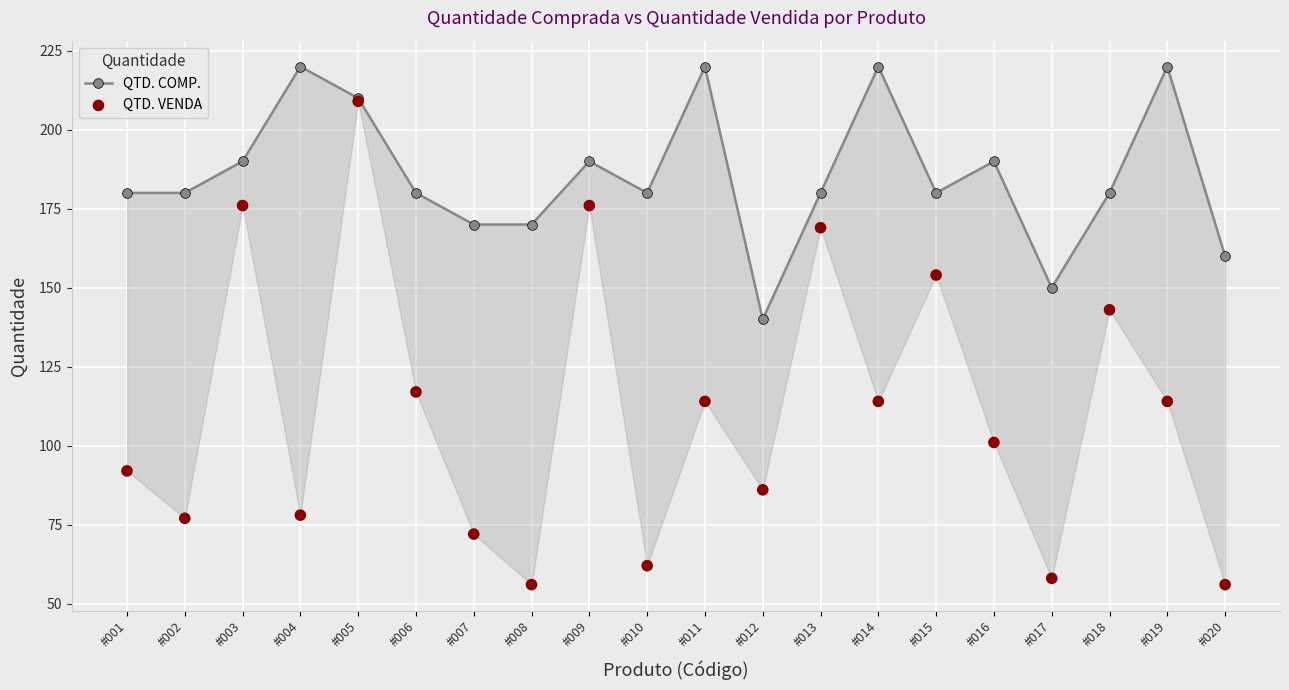

Which series has the widest spread of Y values?

QTD. VENDA